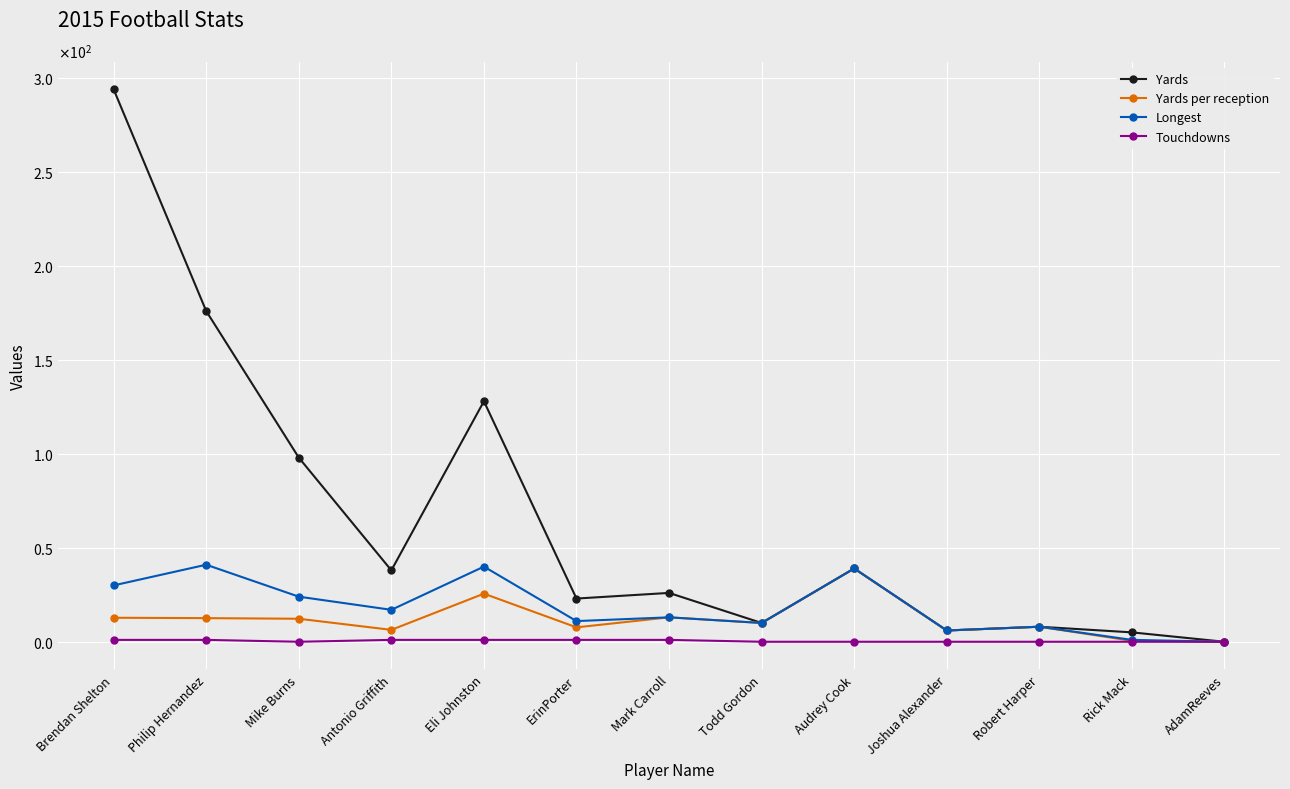

The value of Yards per reception at Antonio Griffith is 6.3. True or false?

True